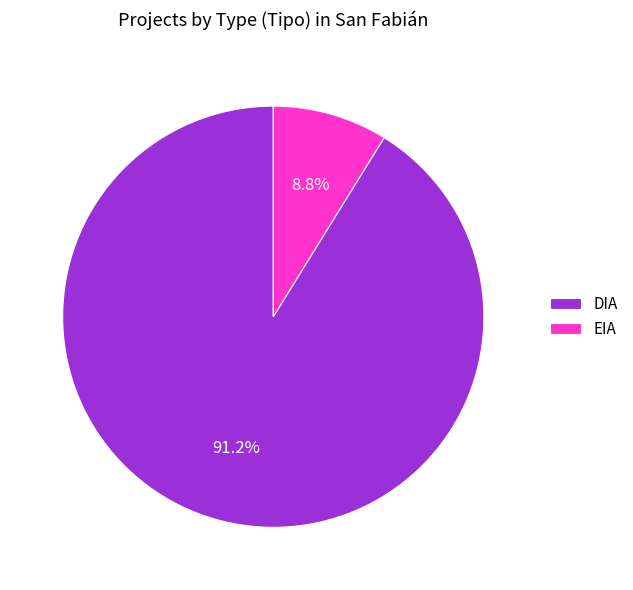

Is there a majority slice in this chart?

Yes